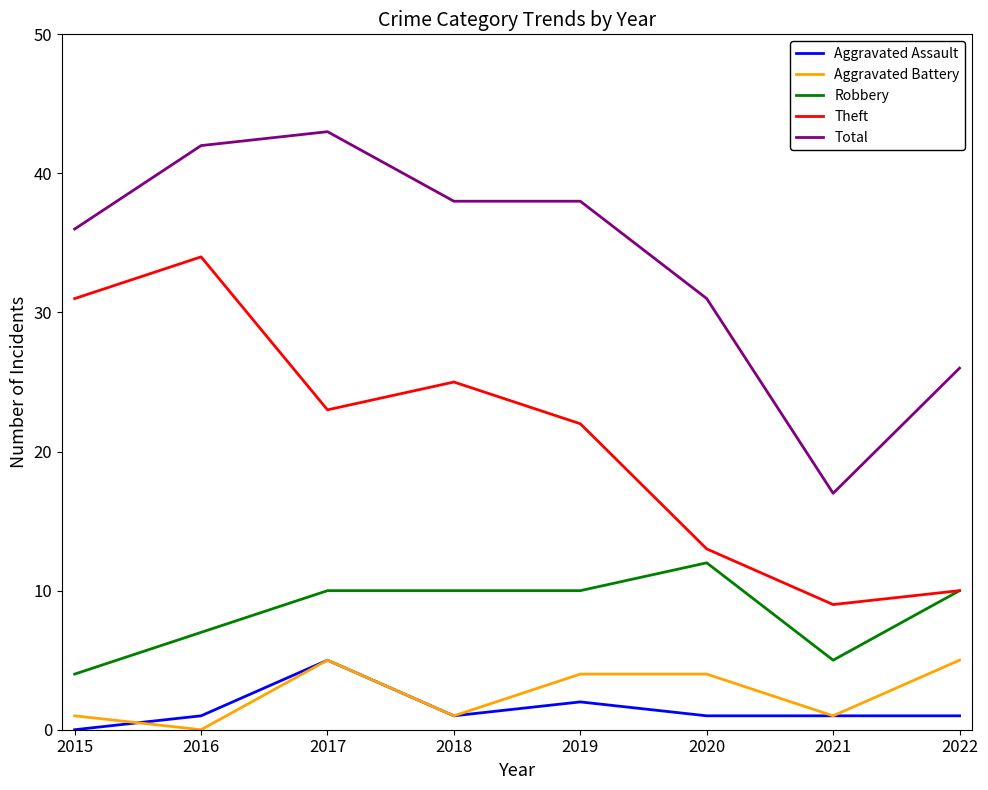

Does the chart have visible grid lines?

No